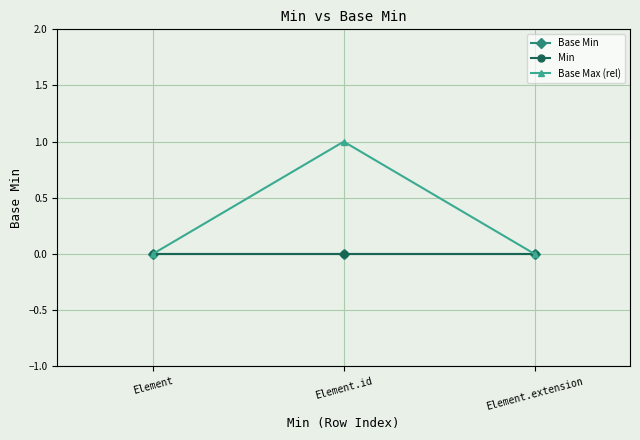

Which series has the widest spread of values?

Base Max (rel)